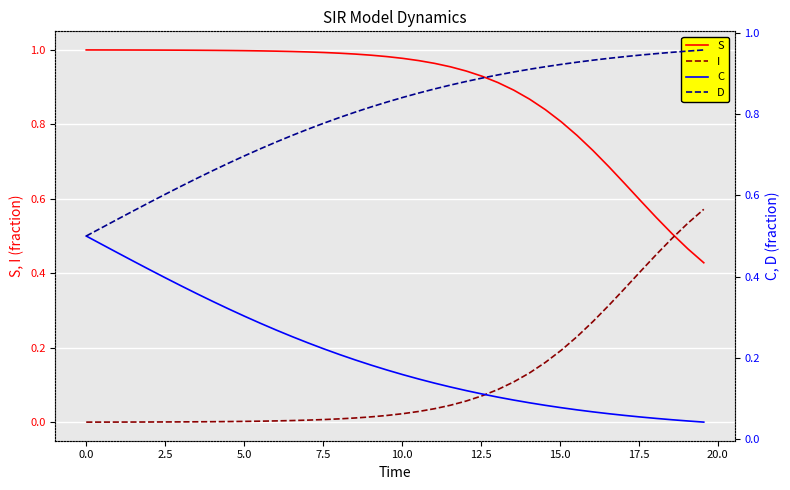

Which series ends up on top after the final intersection of S and I?

I